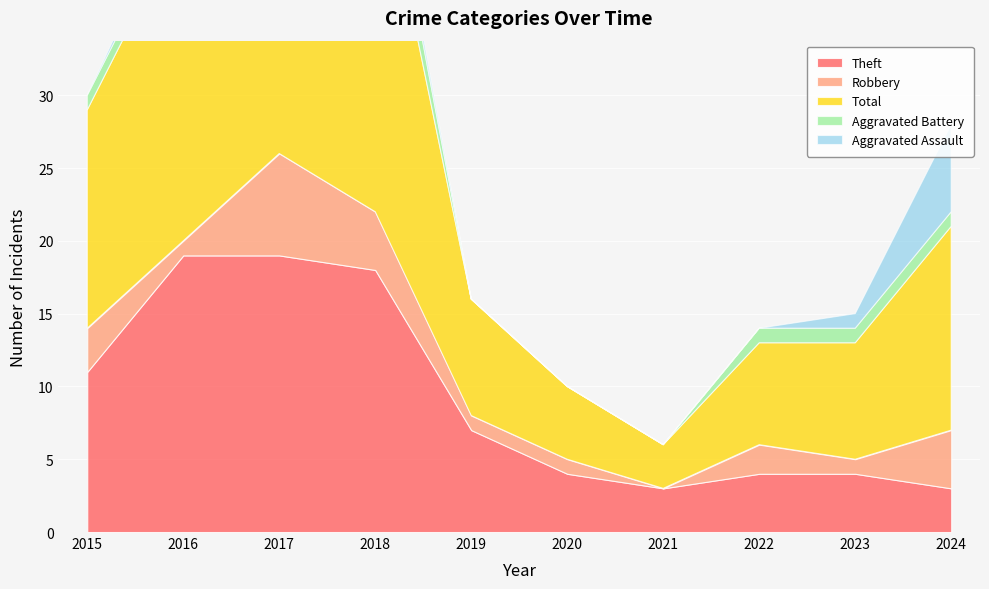

Which series has the largest range (max minus min)?

Total